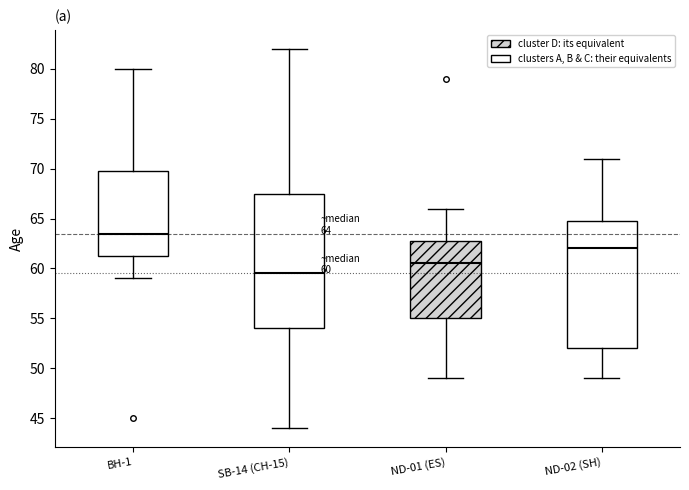

Which box's median line is the lowest?

SB-14 (CH-15)